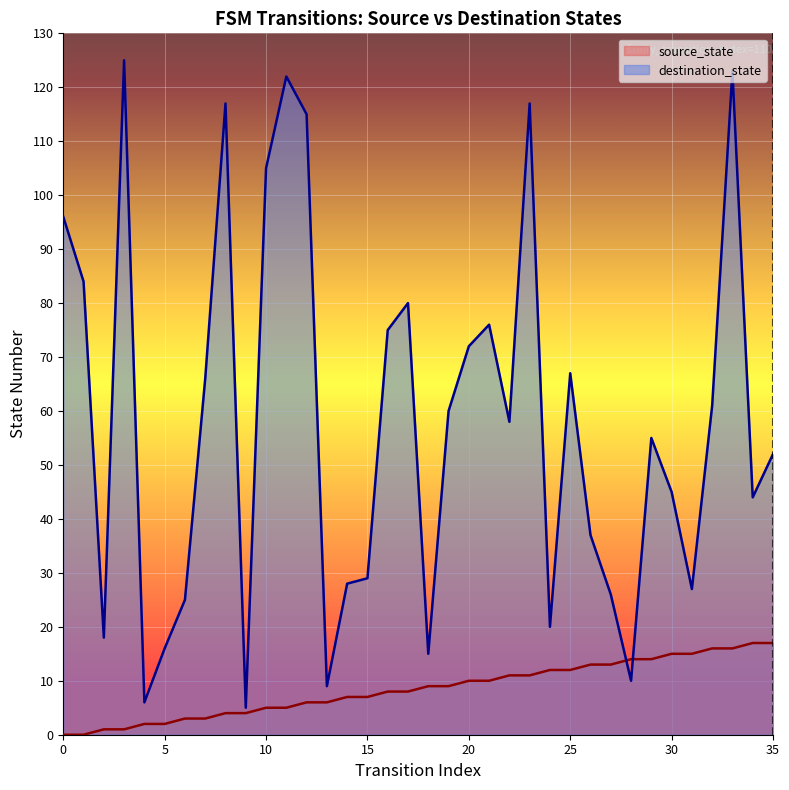

Which series ends up on top after the final intersection of destination_state and source_state?

destination_state